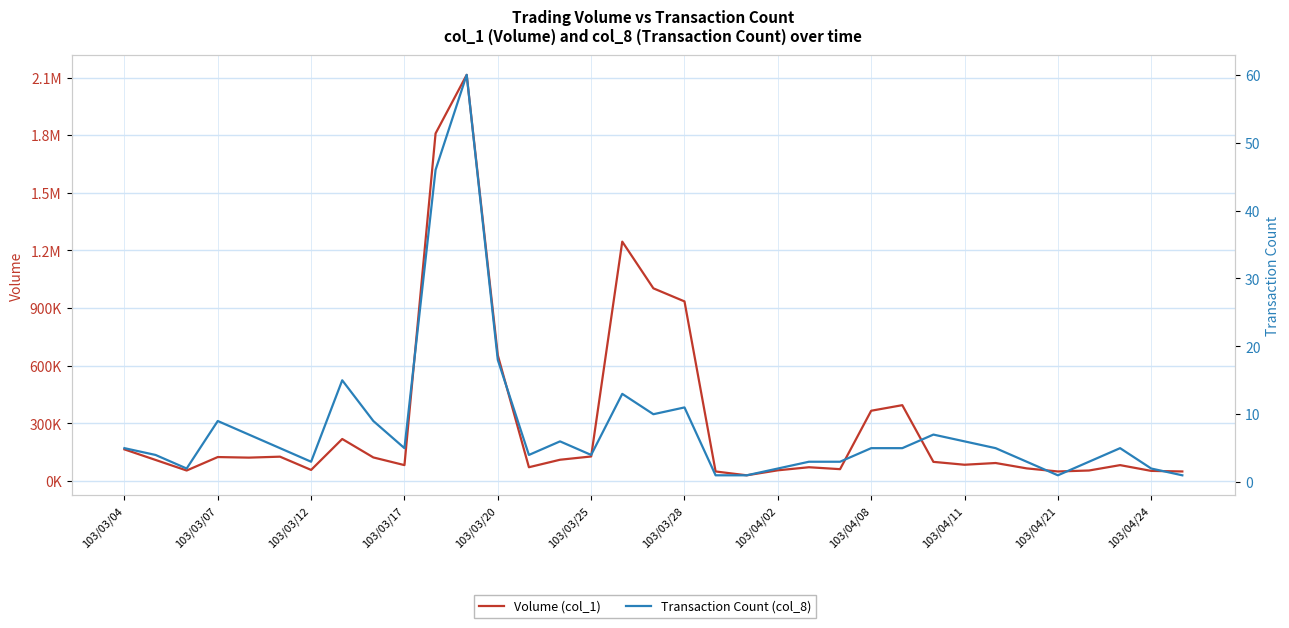

How many data points in Transaction Count (col_8) are less than 5?

15